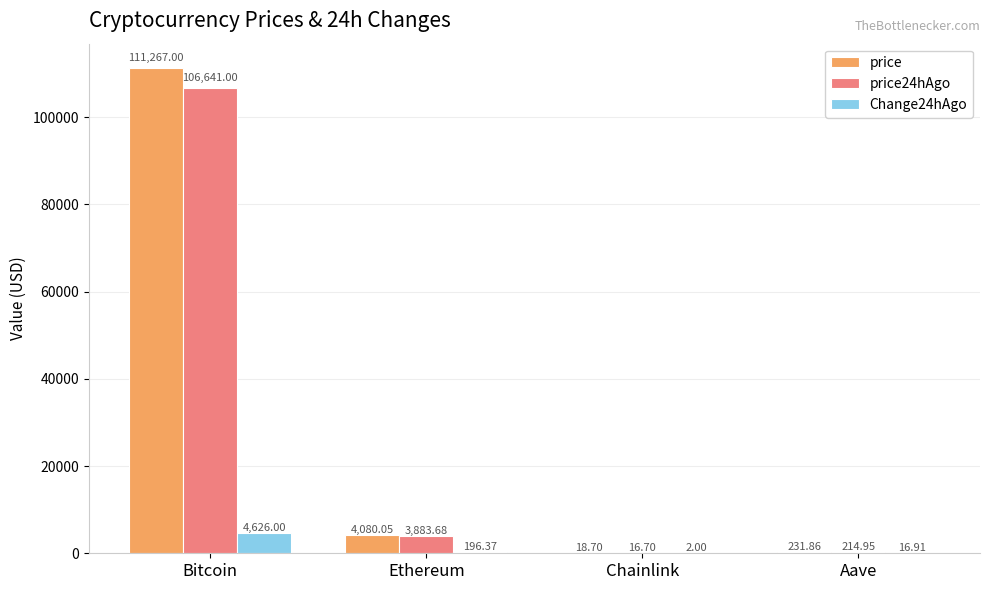

At which label is price24hAgo closest to 53328?

Ethereum